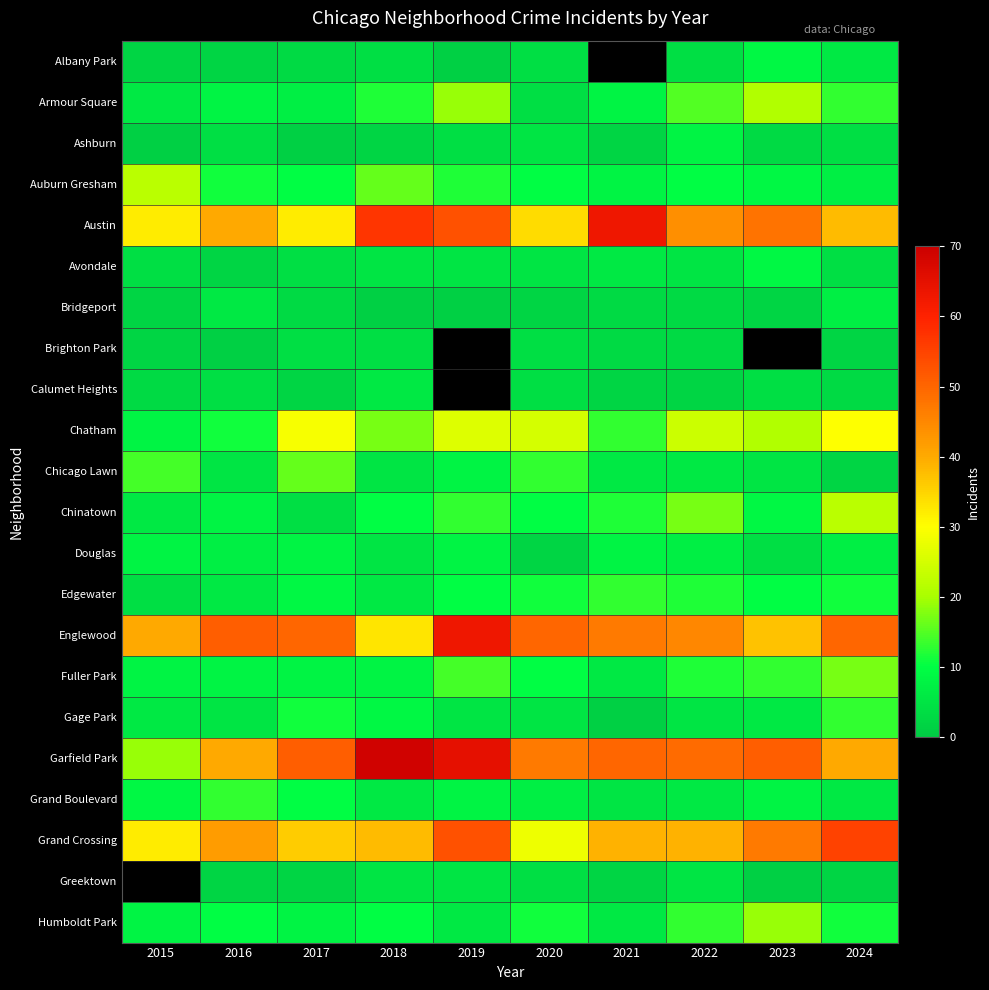

How many values in the Fuller Park series are below 10?

5